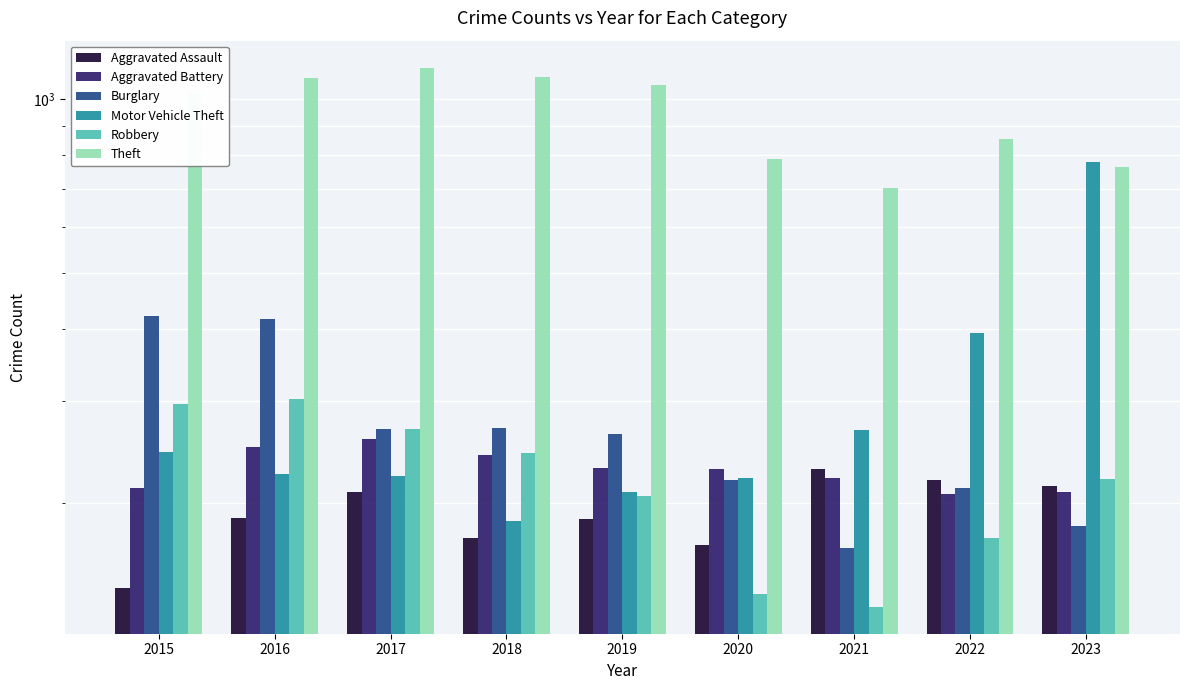

How many groups of bars are there?

9